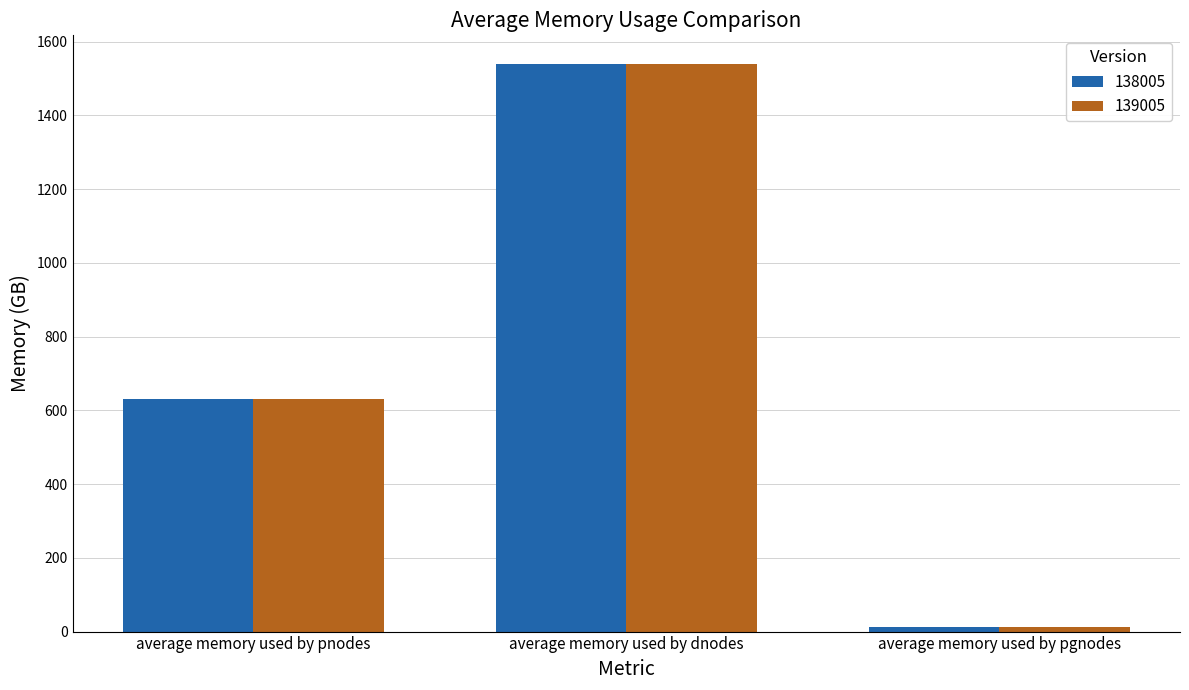

At which category is the sum across all series the highest?

average memory used by dnodes